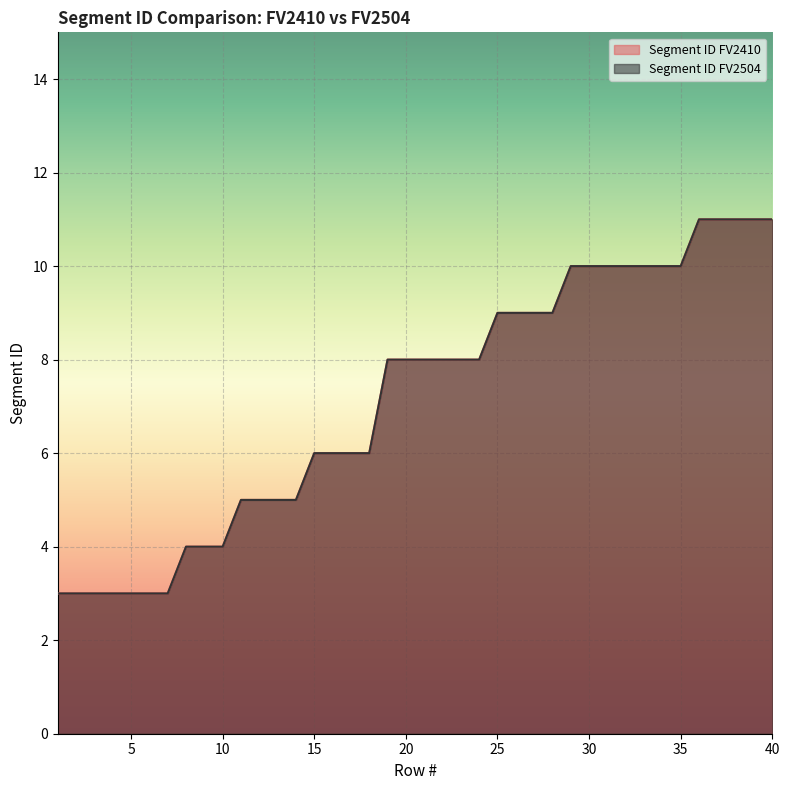

What is the sum of all Segment ID FV2504 values?

286